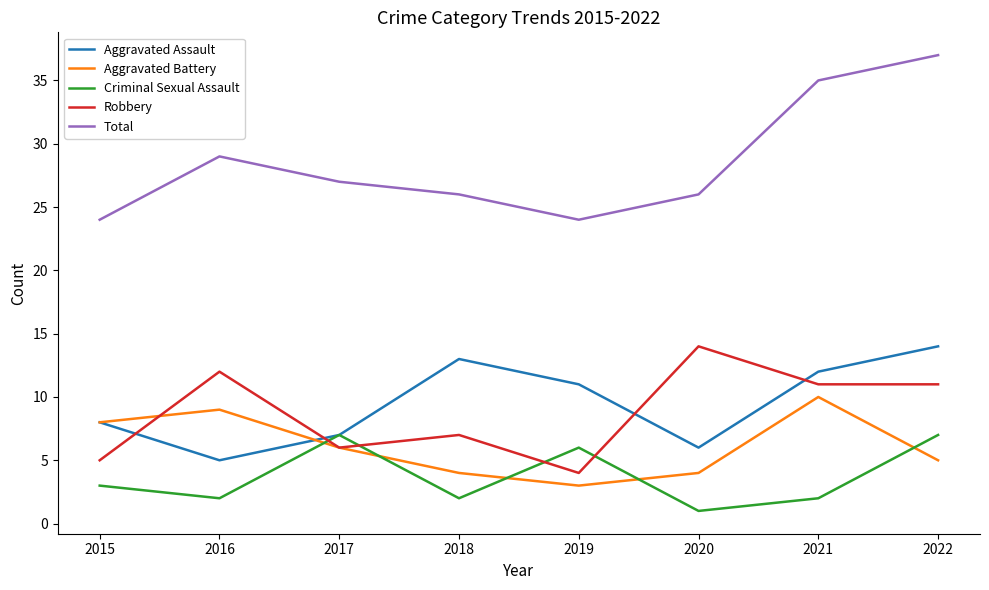

What are all the series names shown in the legend?

Aggravated Assault, Aggravated Battery, Criminal Sexual Assault, Robbery, Total